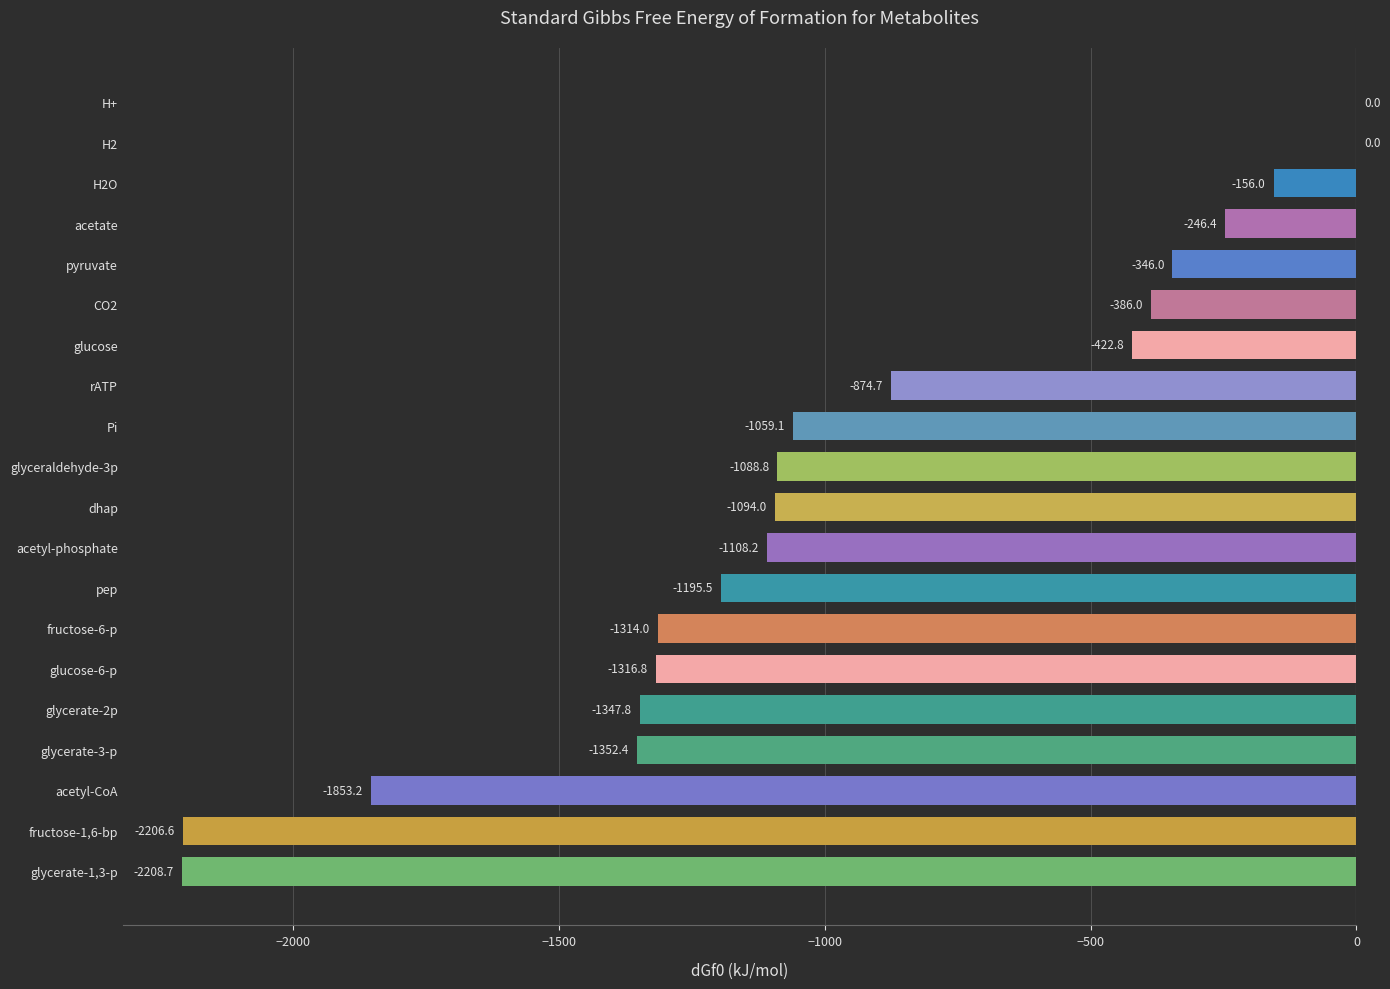

How many categories are shown in the chart?

20